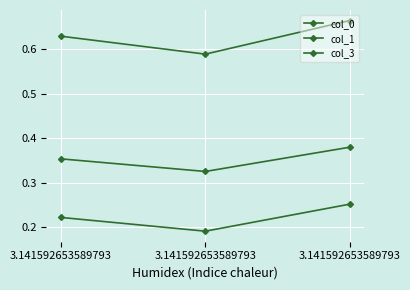

Which series has the largest range (max minus min)?

col_1